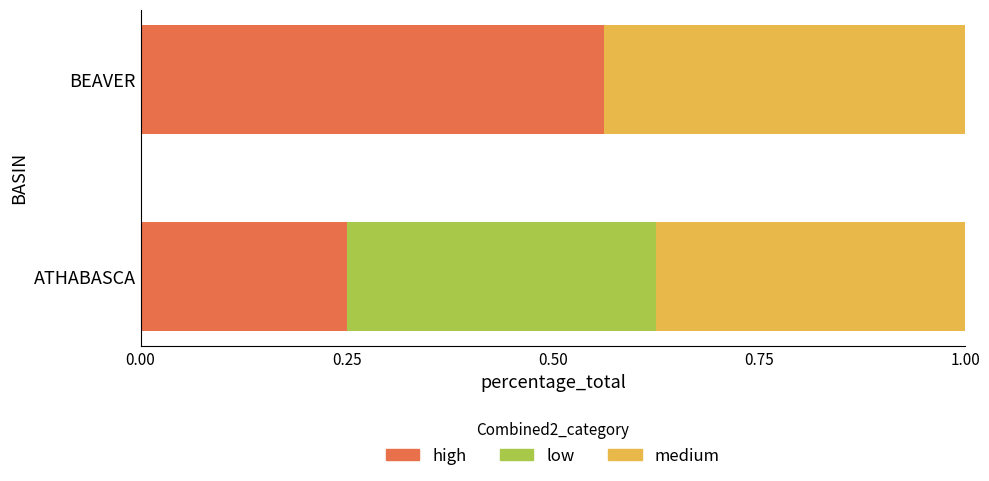

At which label does high reach its peak?

BEAVER